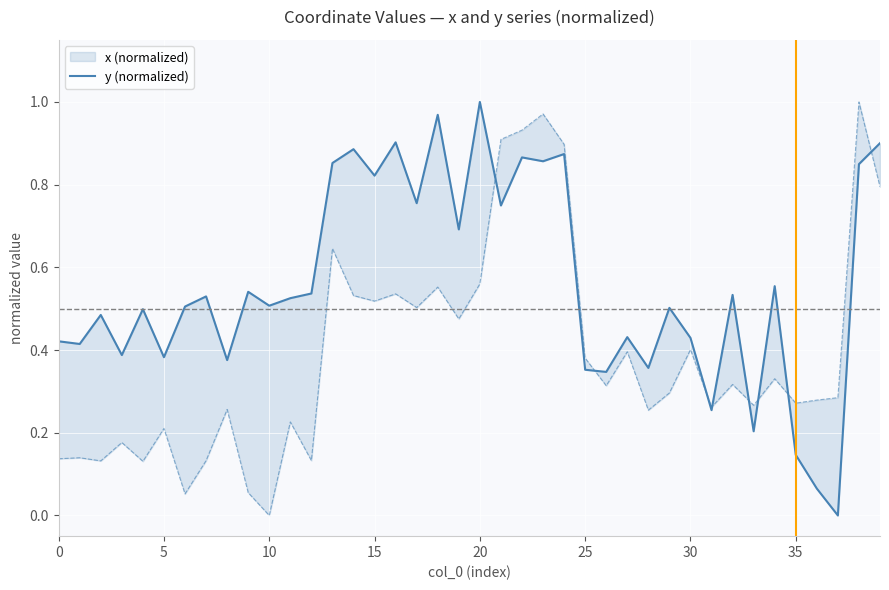

List the series in order of their peak value, lowest first.

x (normalized), y (normalized)